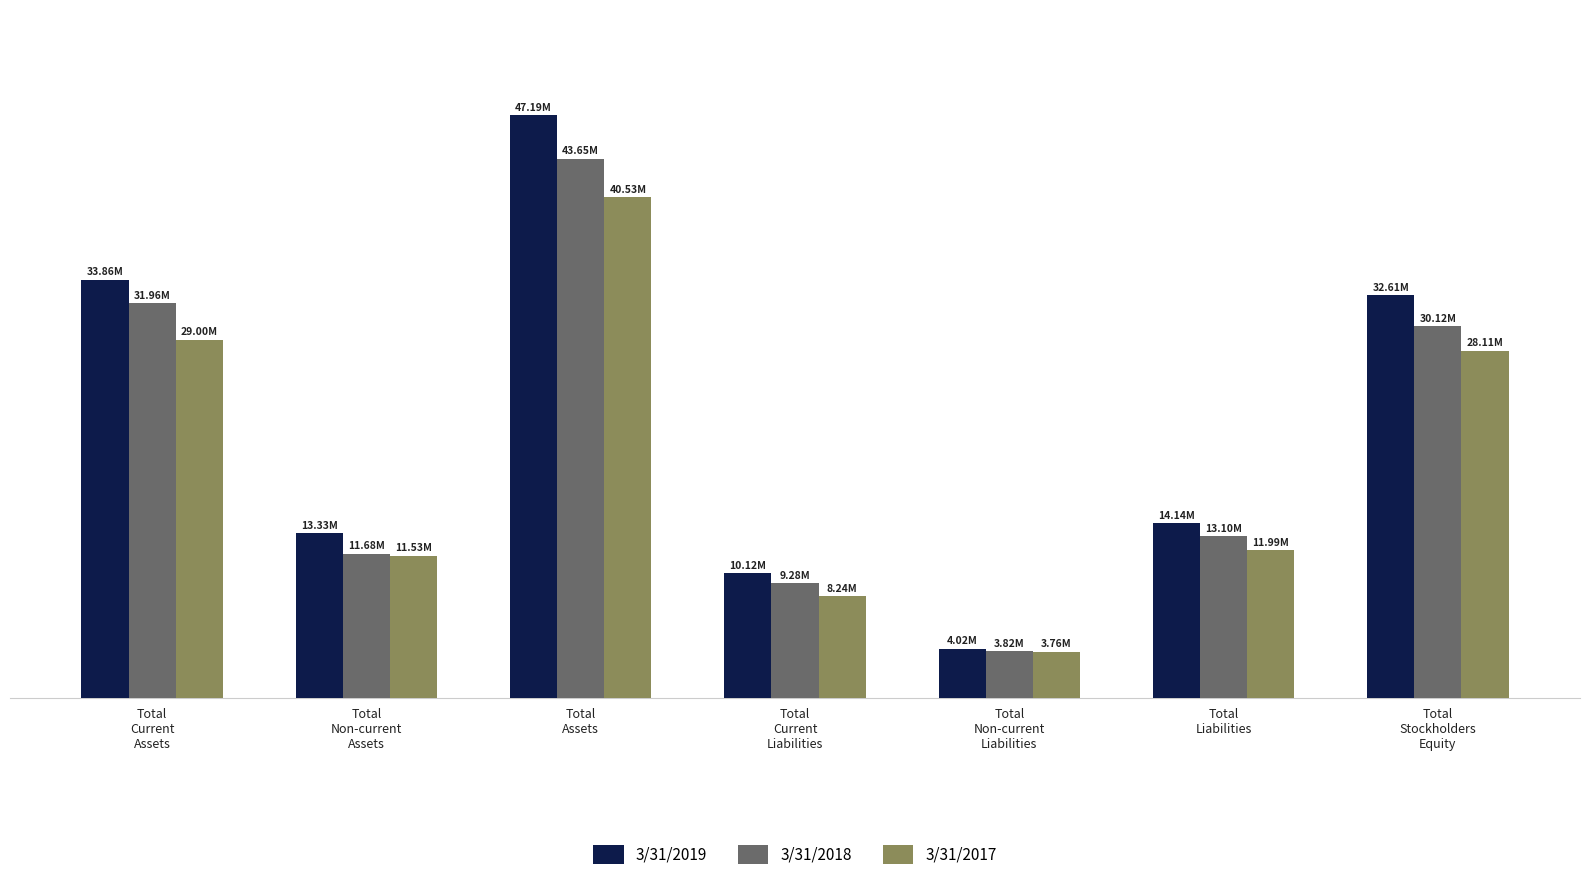

Which series changed the most between Total
Non-current
Assets and Total
Liabilities?

3/31/2018